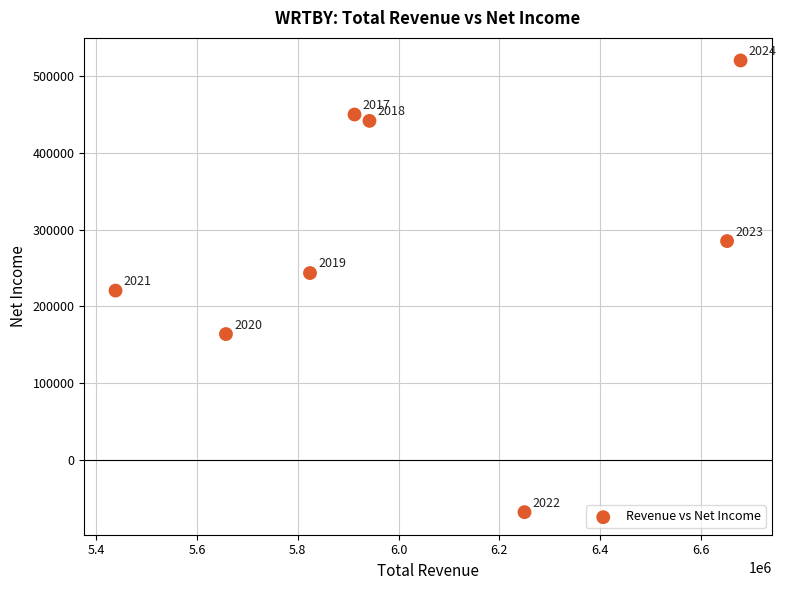

What is the average Y value?

282238